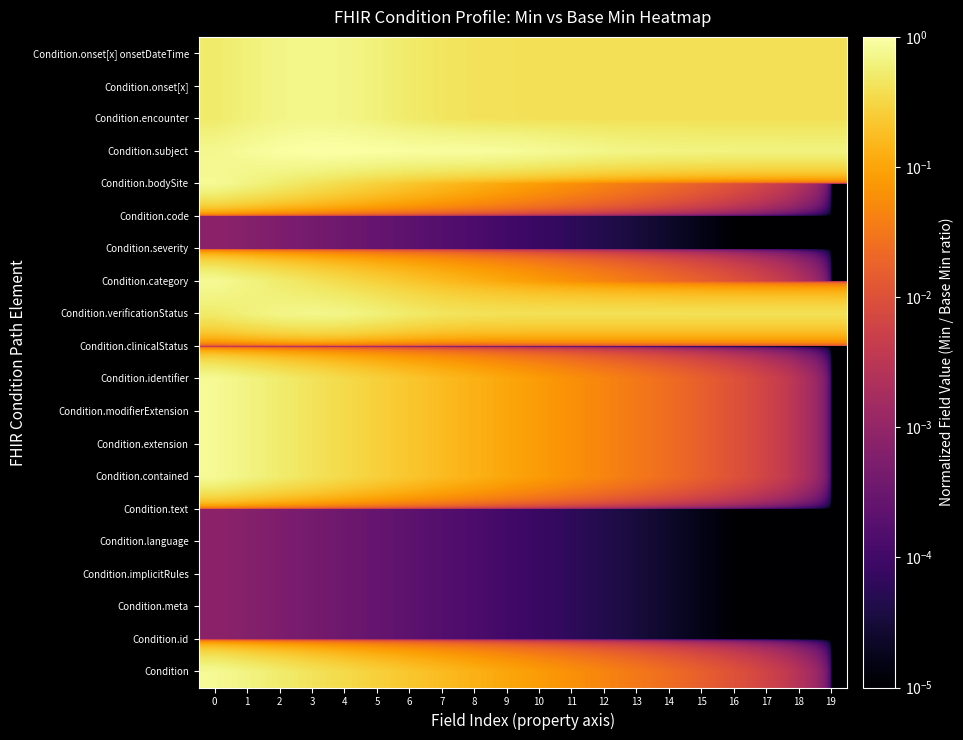

Which has a higher value, 8 or 5?

5